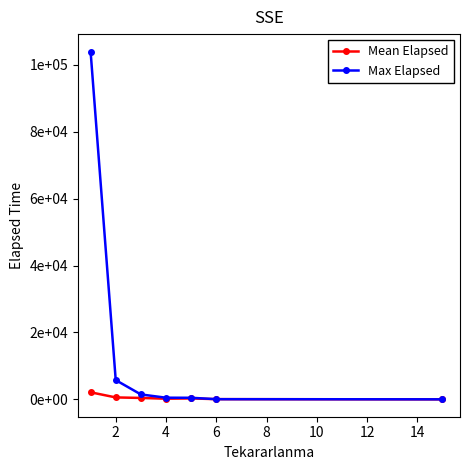

Does the chart have visible grid lines?

No